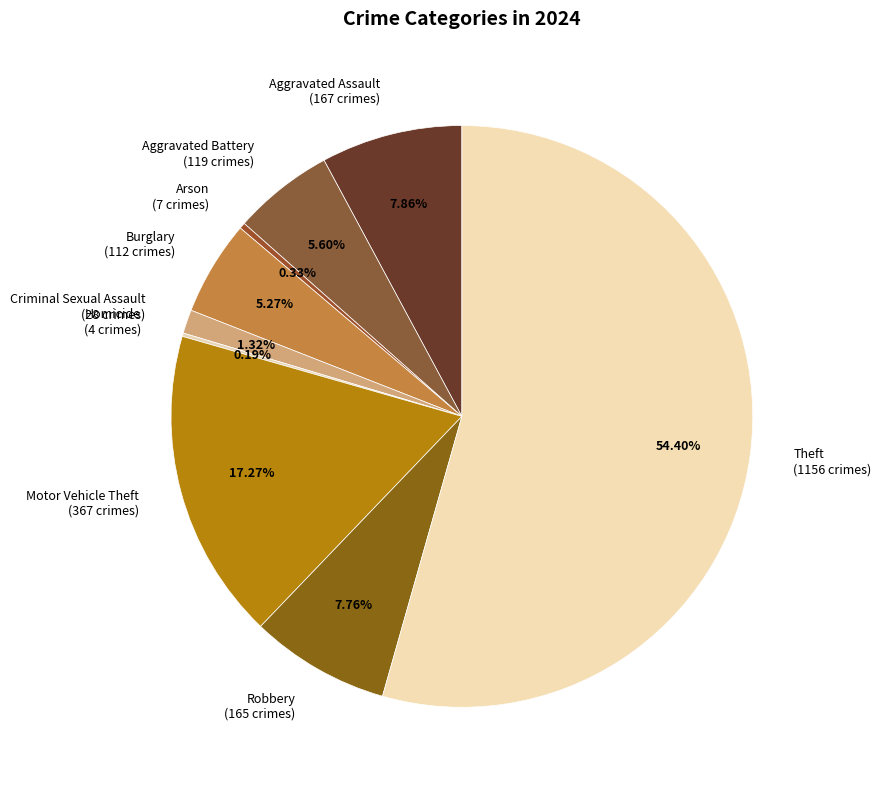

What is the largest slice in the pie chart?

Theft